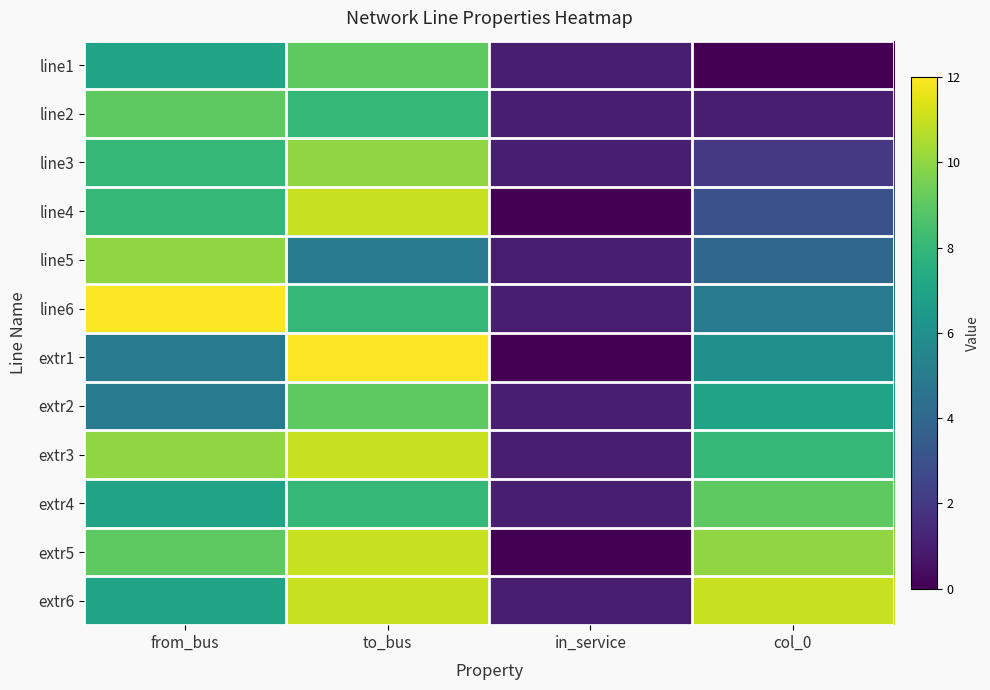

Reading left to right, extract all data points from this chart.

line1: from_bus=7	to_bus=9	in_service=1	col_0=0
line2: from_bus=9	to_bus=8	in_service=1	col_0=1
line3: from_bus=8	to_bus=10	in_service=1	col_0=2
line4: from_bus=8	to_bus=11	in_service=0	col_0=3
line5: from_bus=10	to_bus=5	in_service=1	col_0=4
line6: from_bus=12	to_bus=8	in_service=1	col_0=5
extr1: from_bus=5	to_bus=12	in_service=0	col_0=6
extr2: from_bus=5	to_bus=9	in_service=1	col_0=7
extr3: from_bus=10	to_bus=11	in_service=1	col_0=8
extr4: from_bus=7	to_bus=8	in_service=1	col_0=9
extr5: from_bus=9	to_bus=11	in_service=0	col_0=10
extr6: from_bus=7	to_bus=11	in_service=1	col_0=11